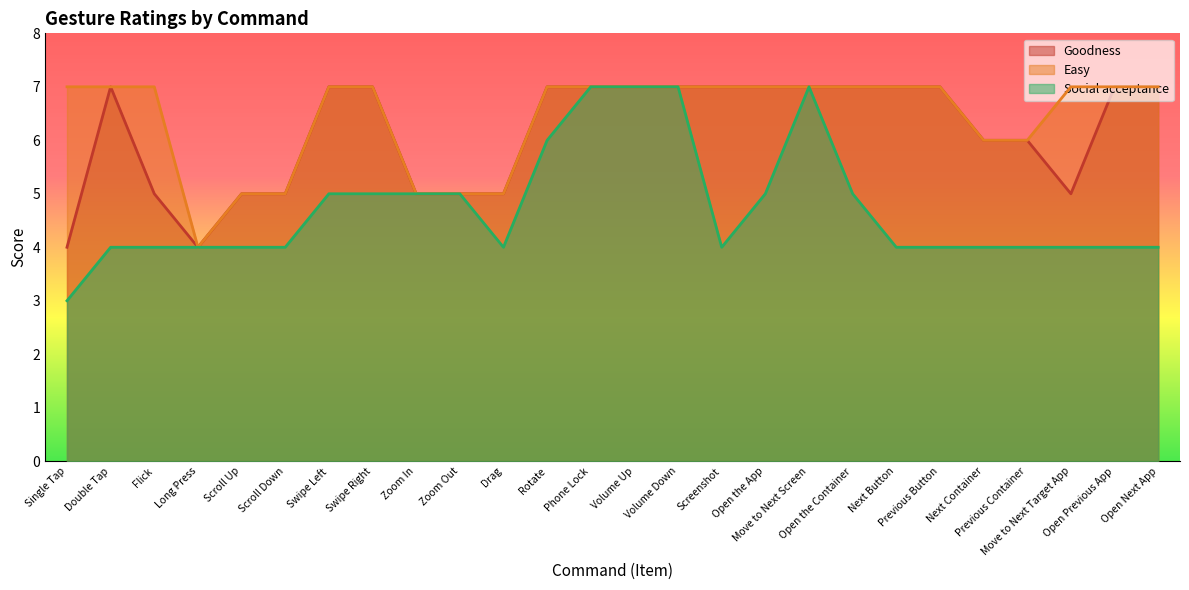

What is the smallest value displayed?

3